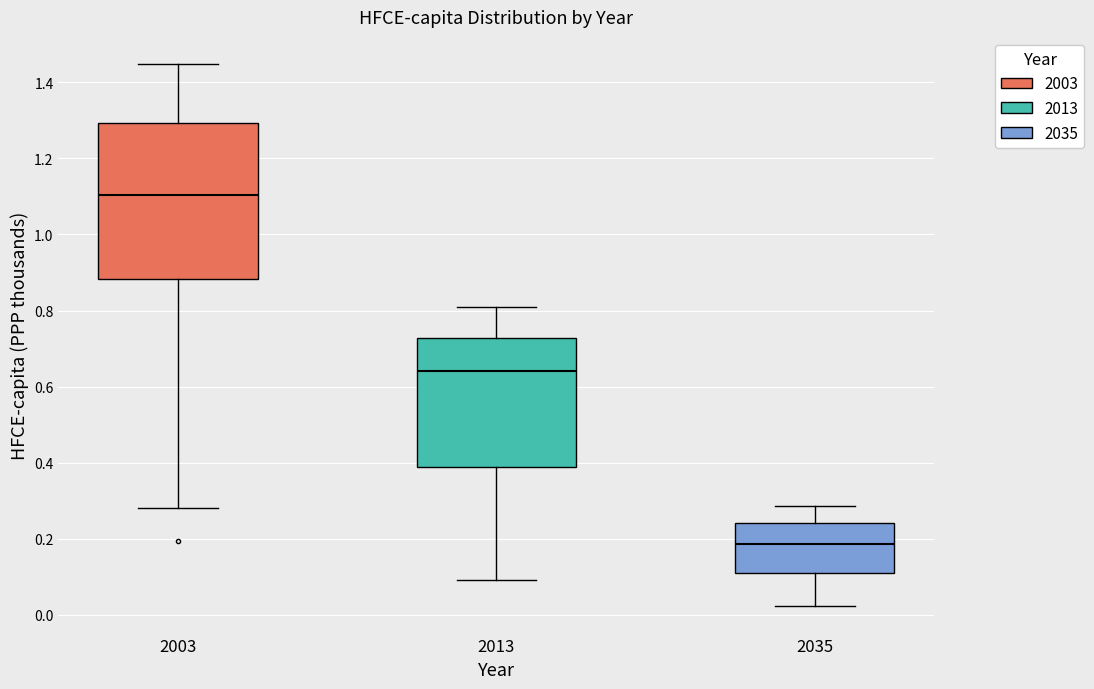

Reading left to right, transcribe this box plot: for each box, give where its median line is, the range the box spans, and where its two whiskers end, as read against the y-axis. The values are not printed on the chart, so give them approximately, as read against the axis.

2003: median 1.10, box 0.88 to 1.30, whiskers 0.28 to 1.44
2013: median 0.64, box 0.38 to 0.72, whiskers 0.10 to 0.80
2035: median 0.18, box 0.10 to 0.24, whiskers 0.02 to 0.28